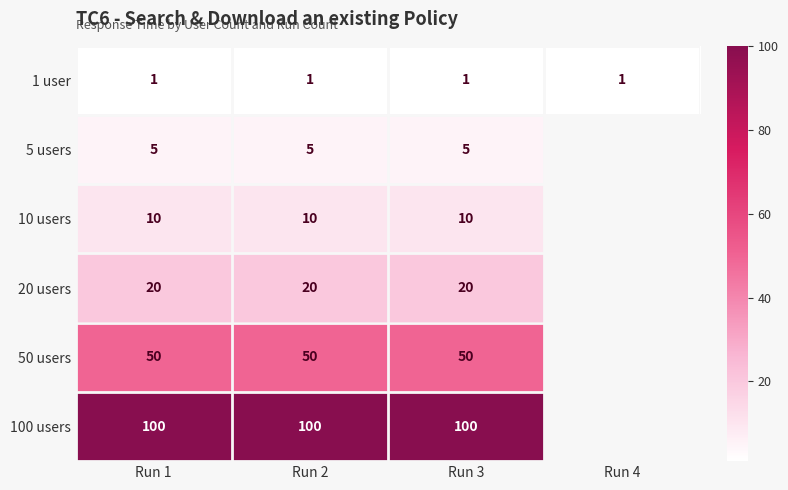

Which has a higher value, Run 2 or Run 1?

Run 2